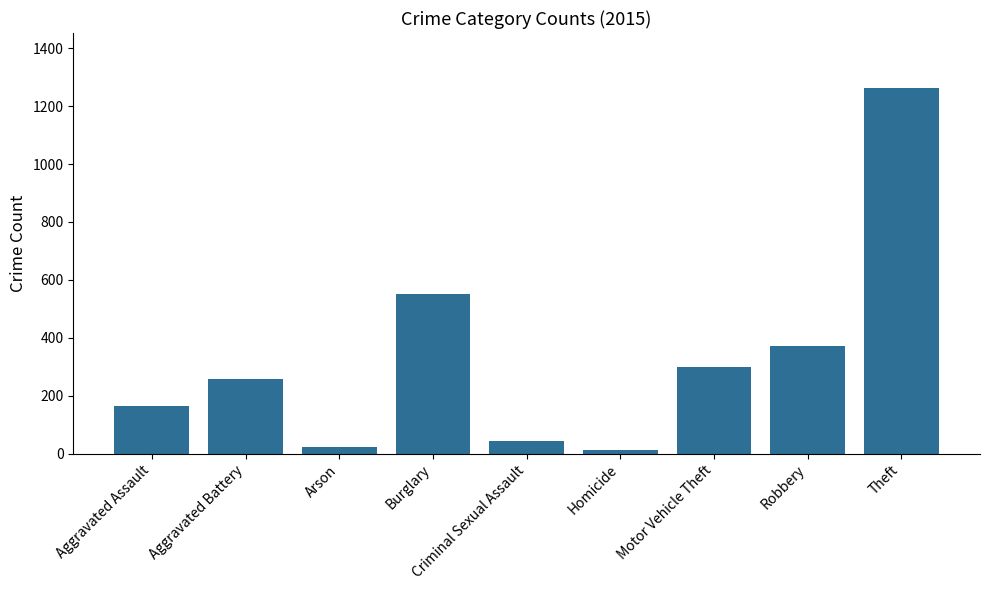

What position from the right is Homicide?

4